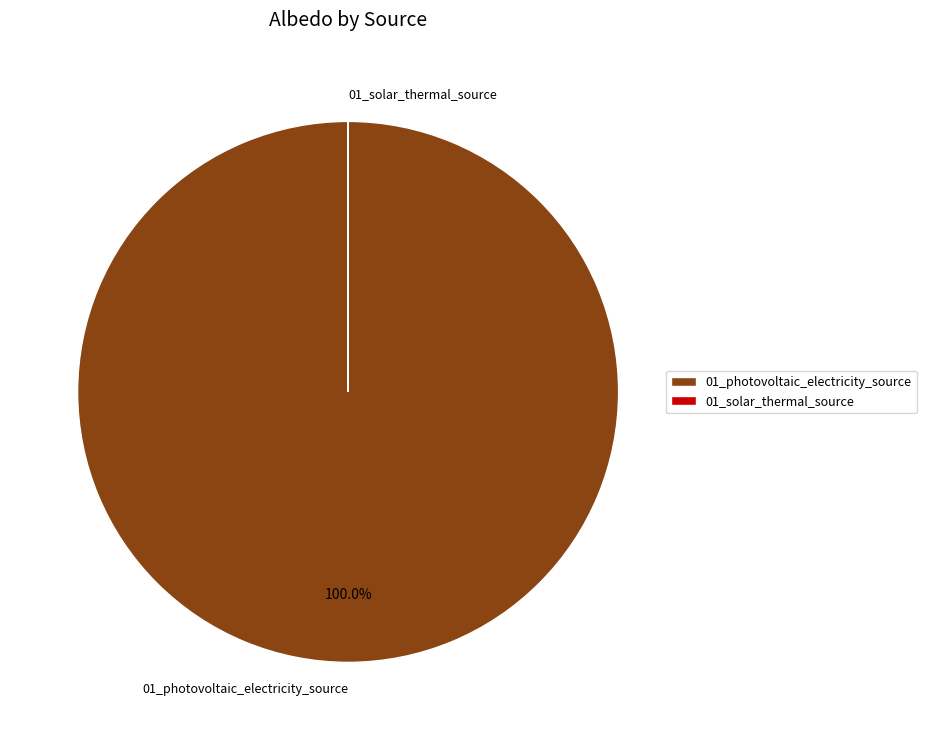

Which category has the biggest portion of the pie?

01_photovoltaic_electricity_source